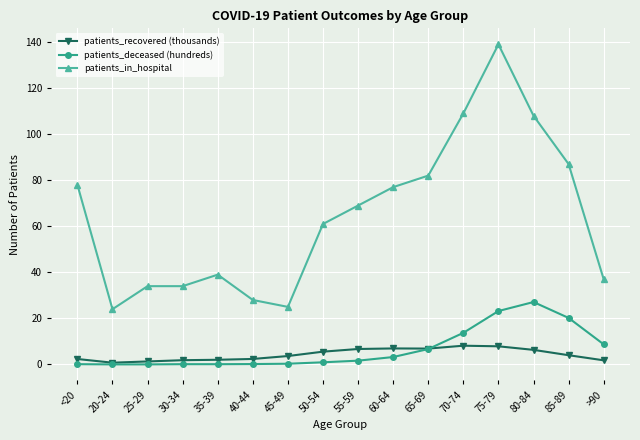

What is the spread (max minus min) of values at 20-24?

24.0